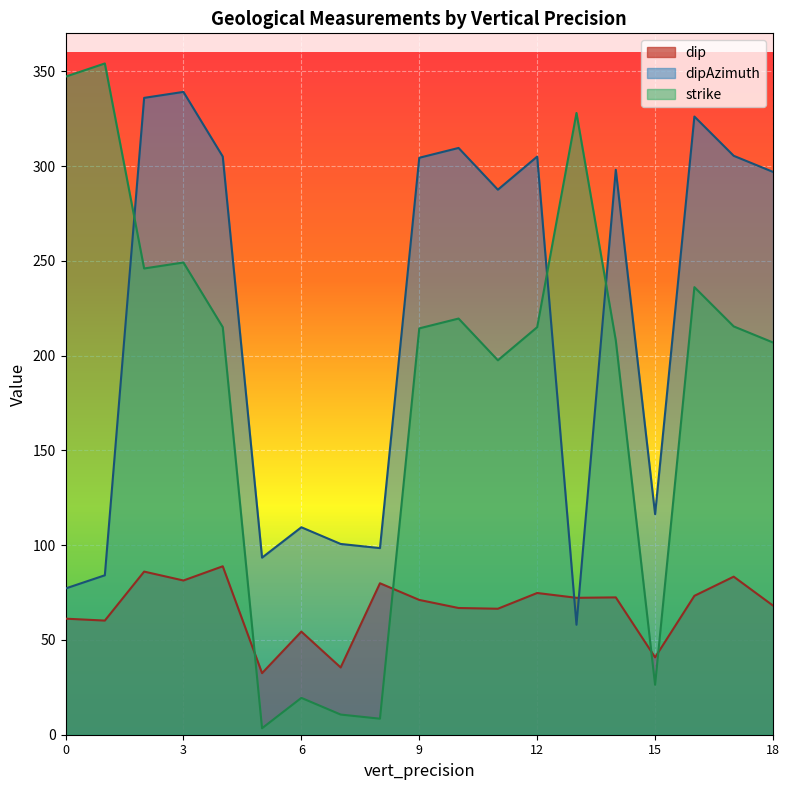

Rank the series by their maximum value, from lowest to highest.

dip, dipAzimuth, strike